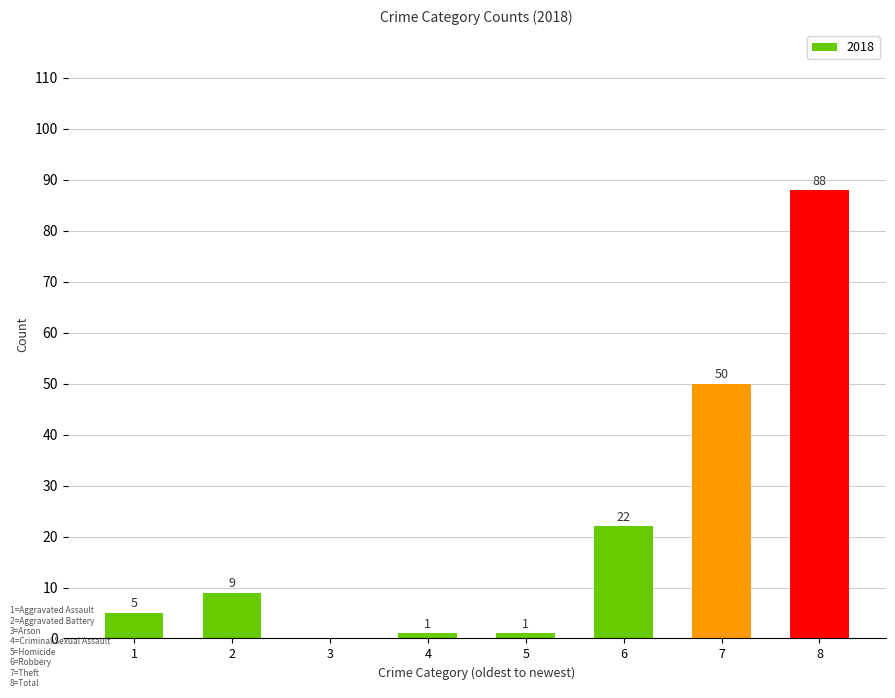

Reading left to right, list all the values displayed in this chart.

1=5	2=9	3=0	4=1	5=1	6=22	7=50	8=88